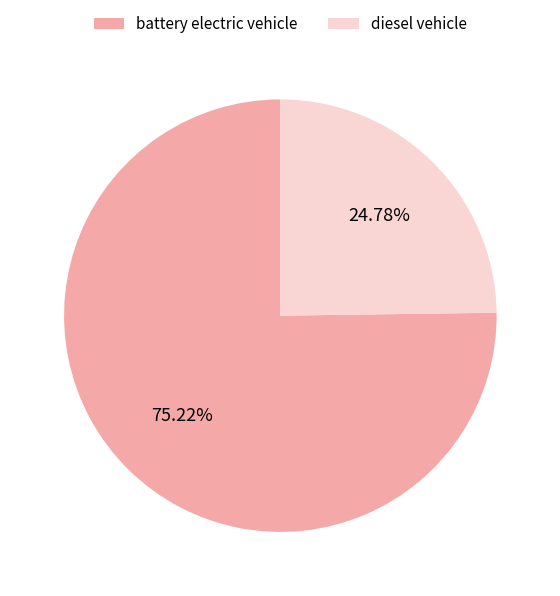

To the nearest percent, what percentage of the pie is diesel vehicle?

25%